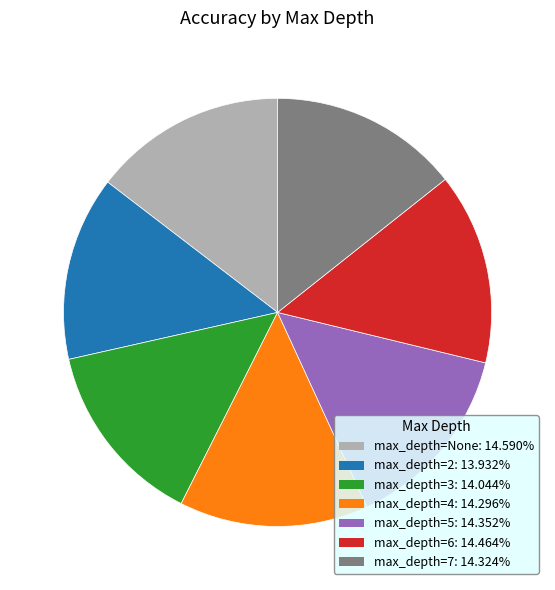

Does any single category account for the majority?

No